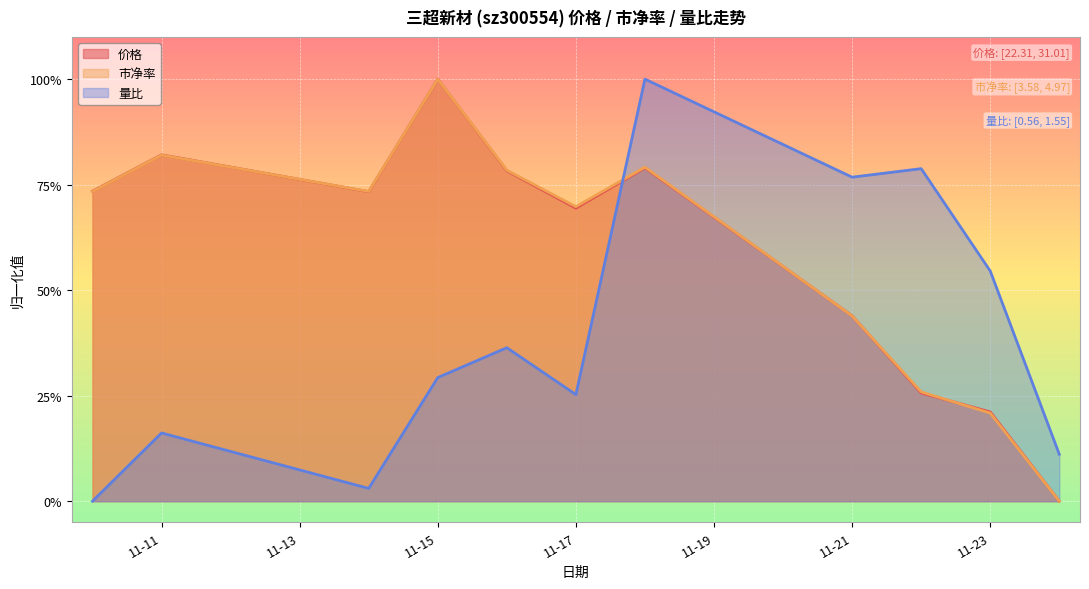

What is the sum of the 价格 values at 2022-11-18 and 2022-11-14?

1.5